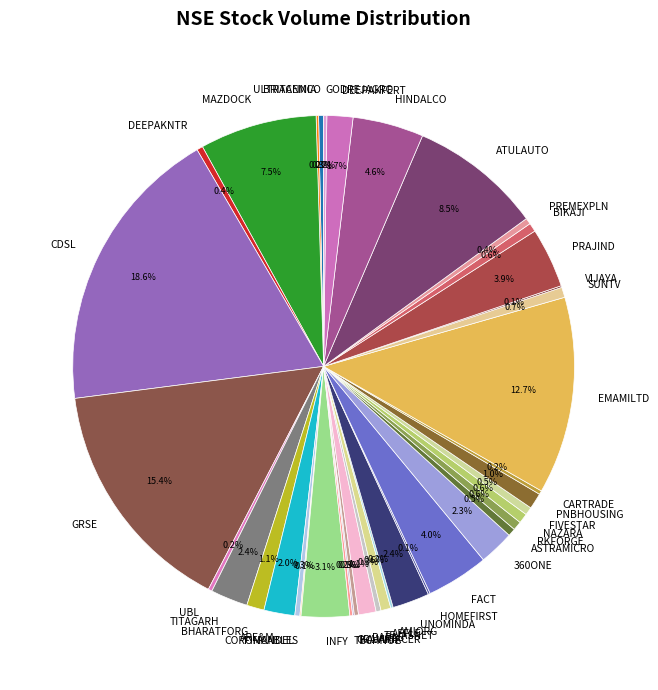

Which slice is the largest?

CDSL